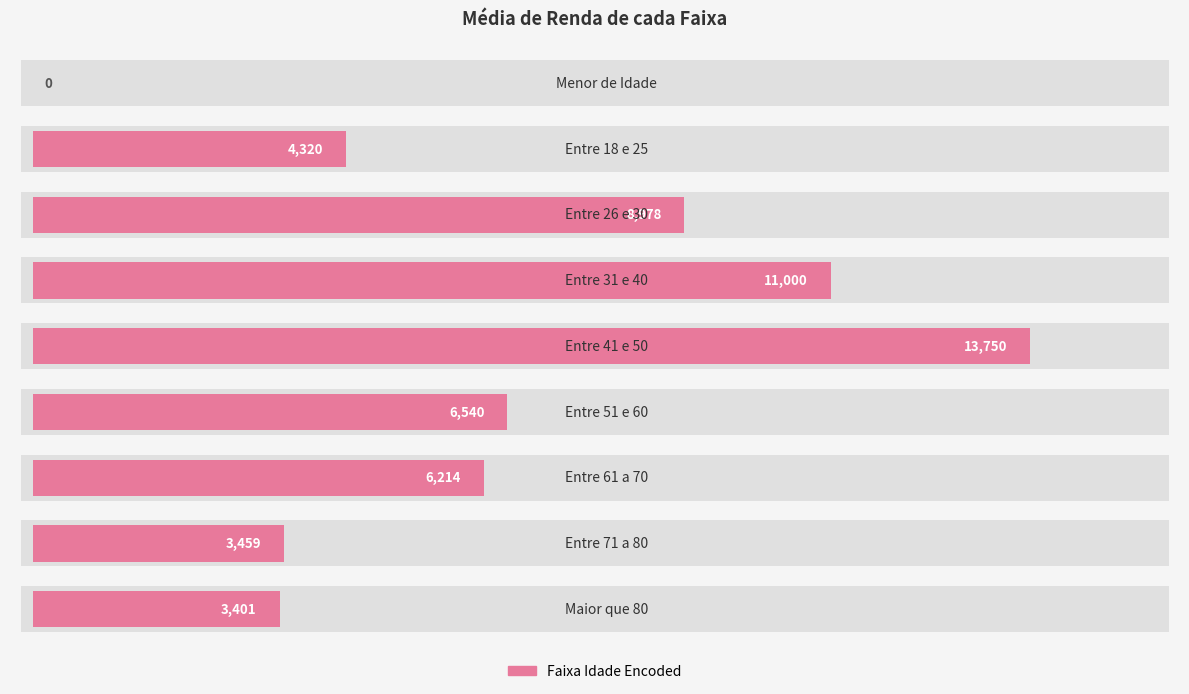

What is the ratio of the value at 1 to the value at 5?

0.7